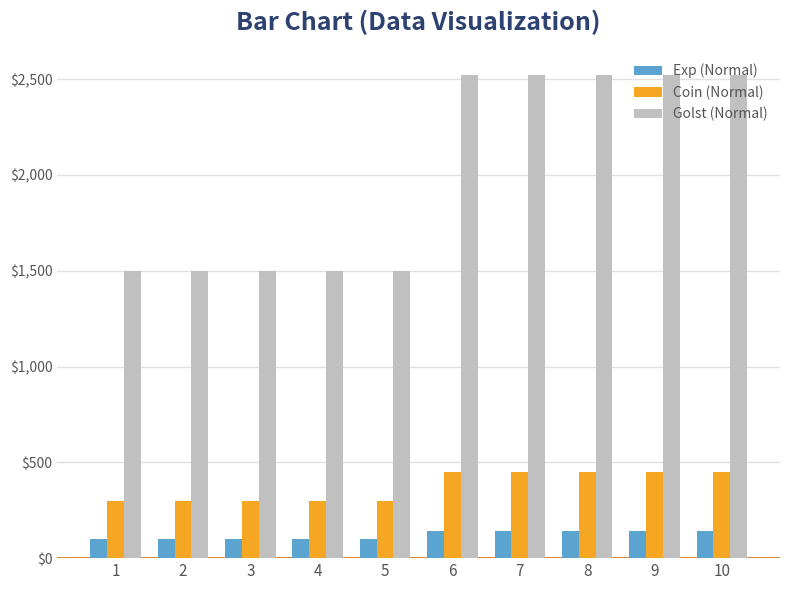

Which series has the largest total across all categories?

Golst (Normal)